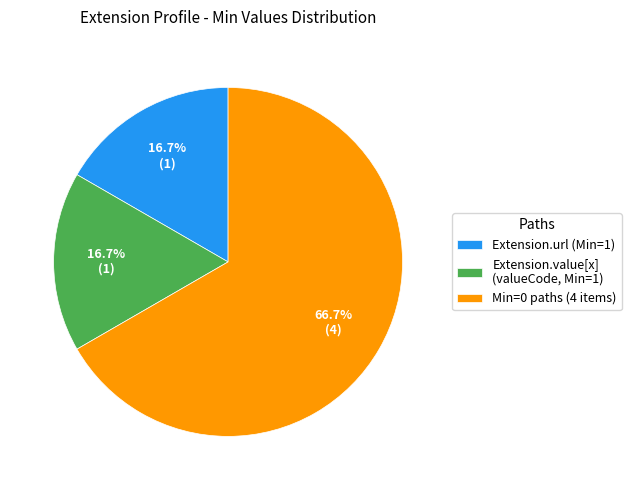

Which slice is the largest?

Min=0 paths (4 items)